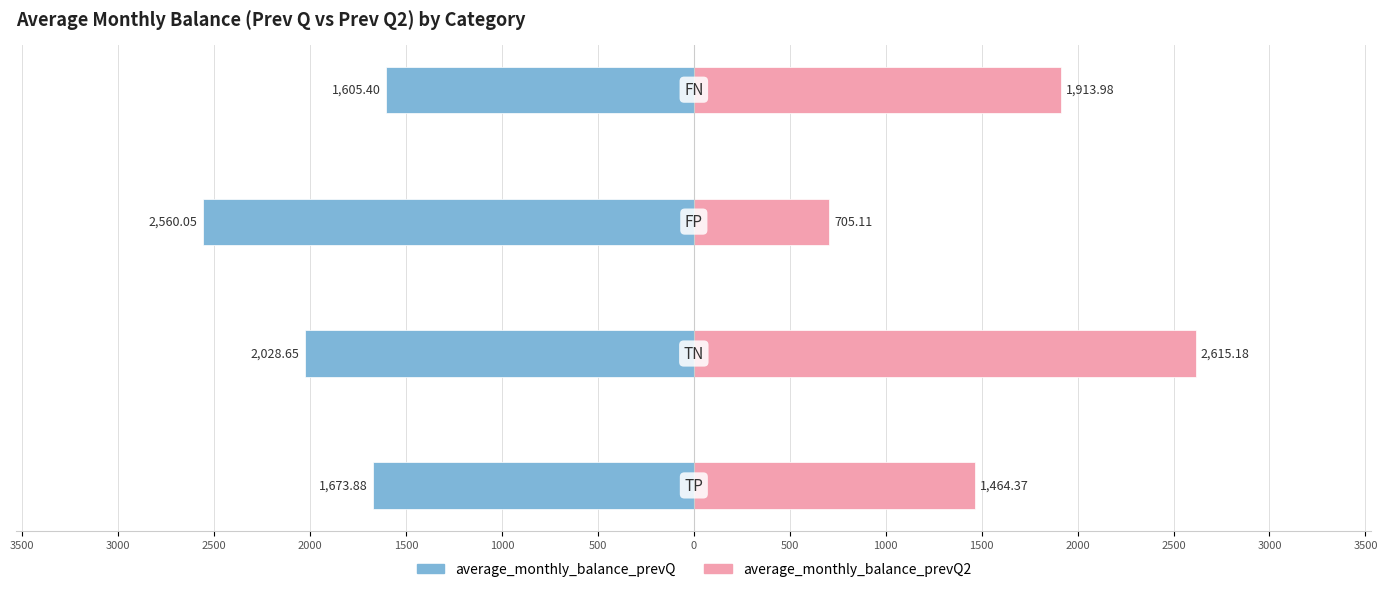

Reading right to left, what are all the values shown in this chart?

average_monthly_balance_prevQ: -1605.4	-2560.1	-2028.7	-1673.9
average_monthly_balance_prevQ2: 1914.0	705.1	2615.2	1464.4